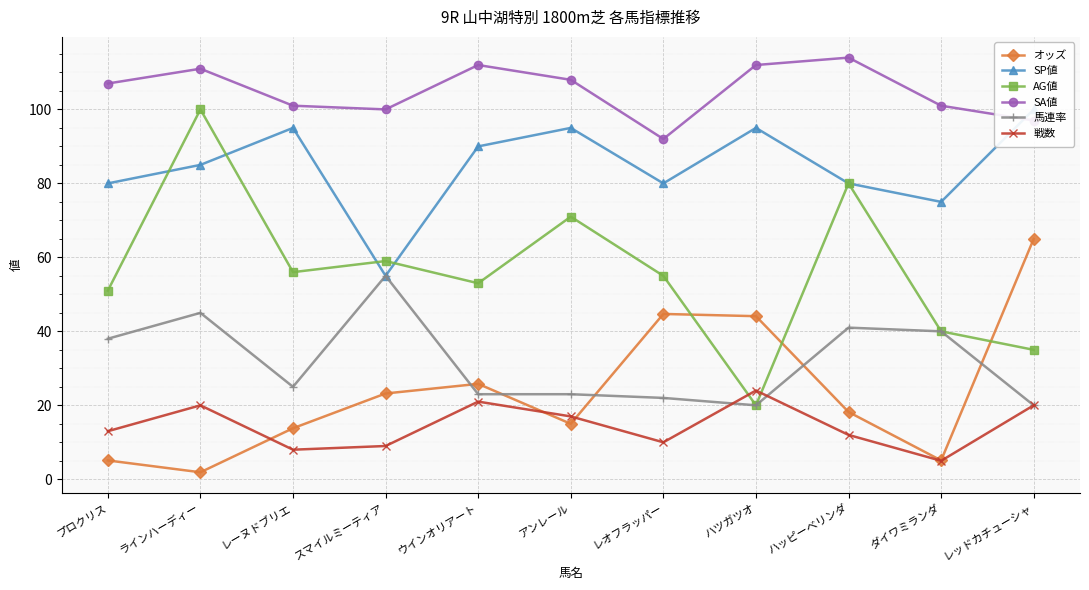

Between アンレール and ハツガツオ, which series saw the biggest shift?

AG値